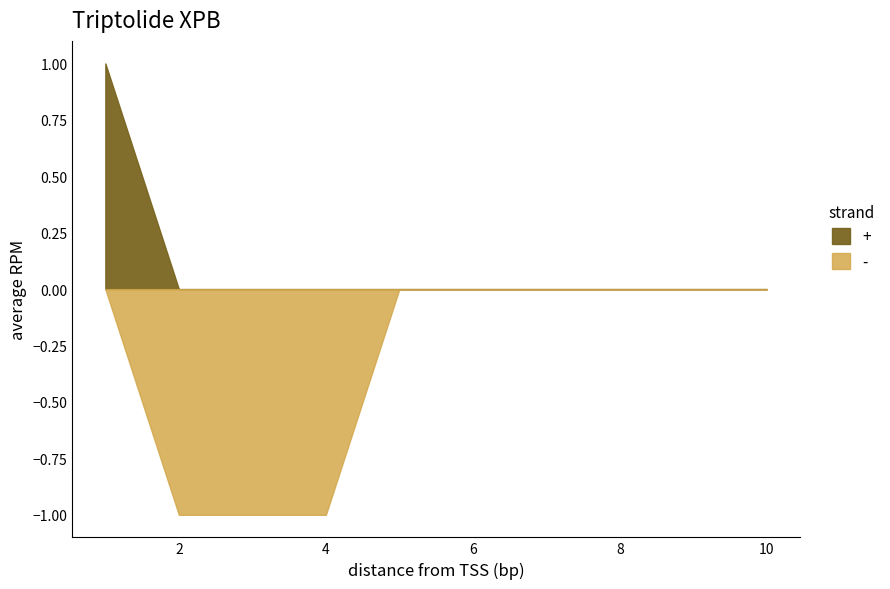

Is it true that - equals 1 at 1?

False